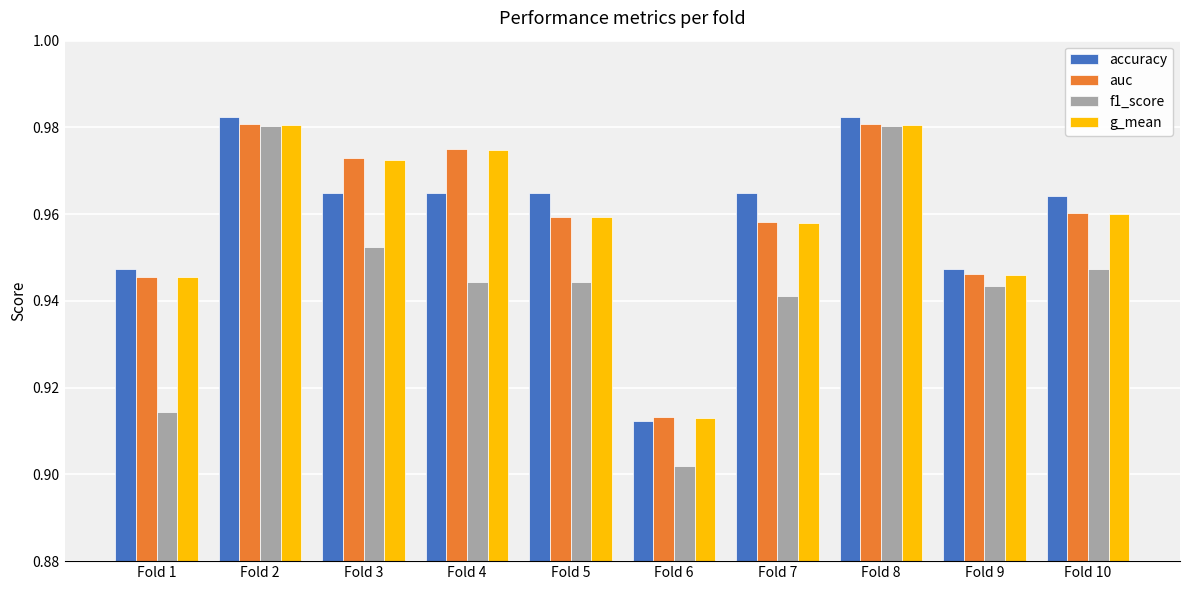

At how many categories does at least one series exceed 0?

10